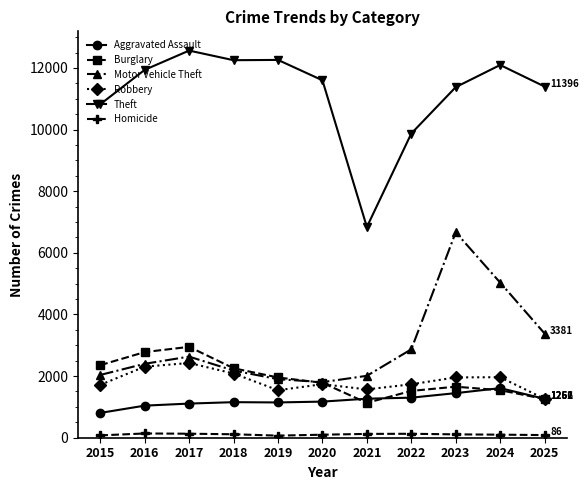

What is the approximate value of Burglary at 2017, to the nearest 10?

2950